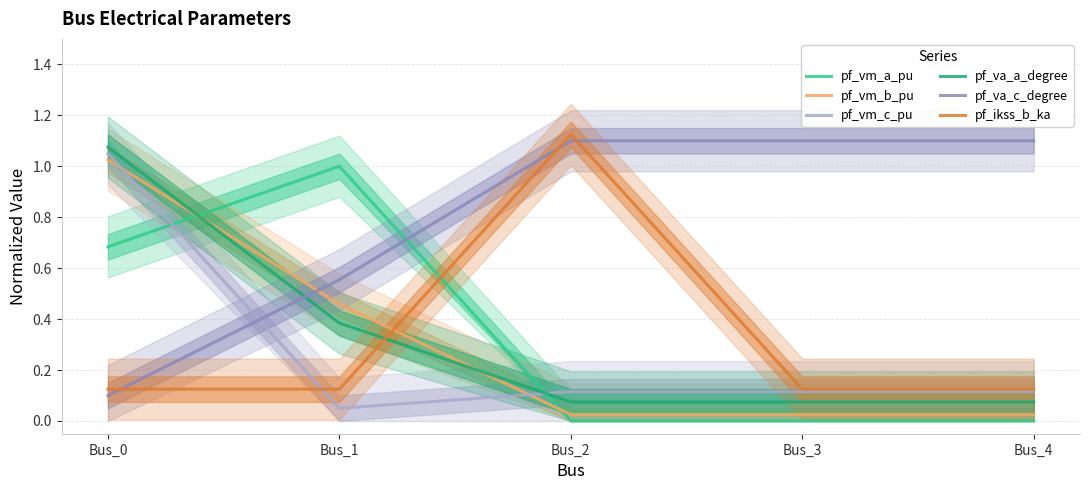

Rank the categories by pf_va_a_degree value from lowest to highest.

Bus_2, Bus_3, Bus_4, Bus_1, Bus_0